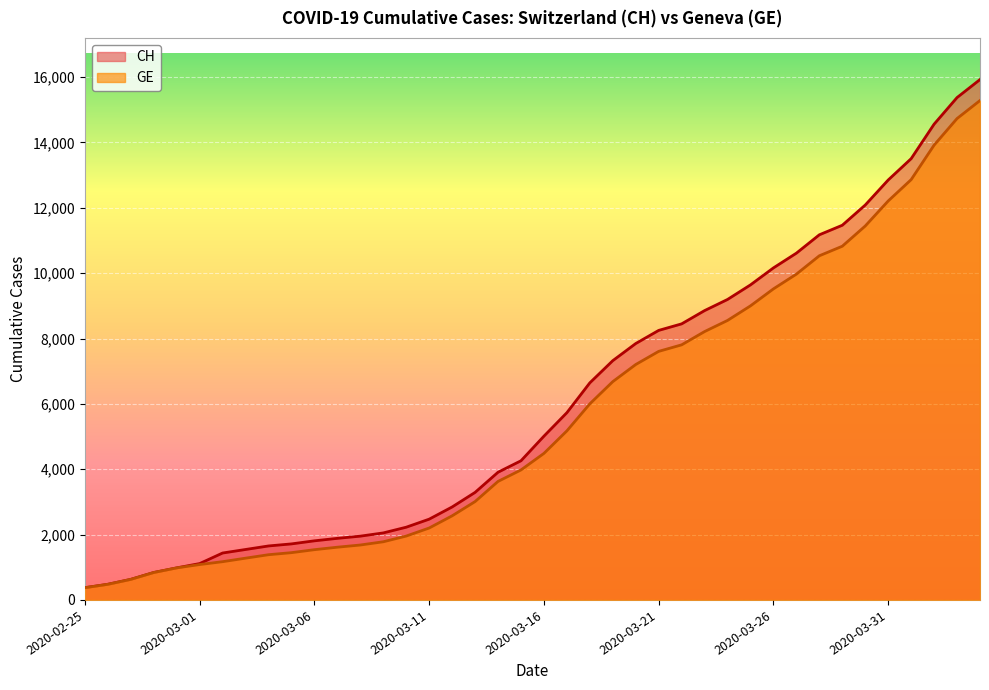

What is the value of the GE point at the 40th from the left?

15284